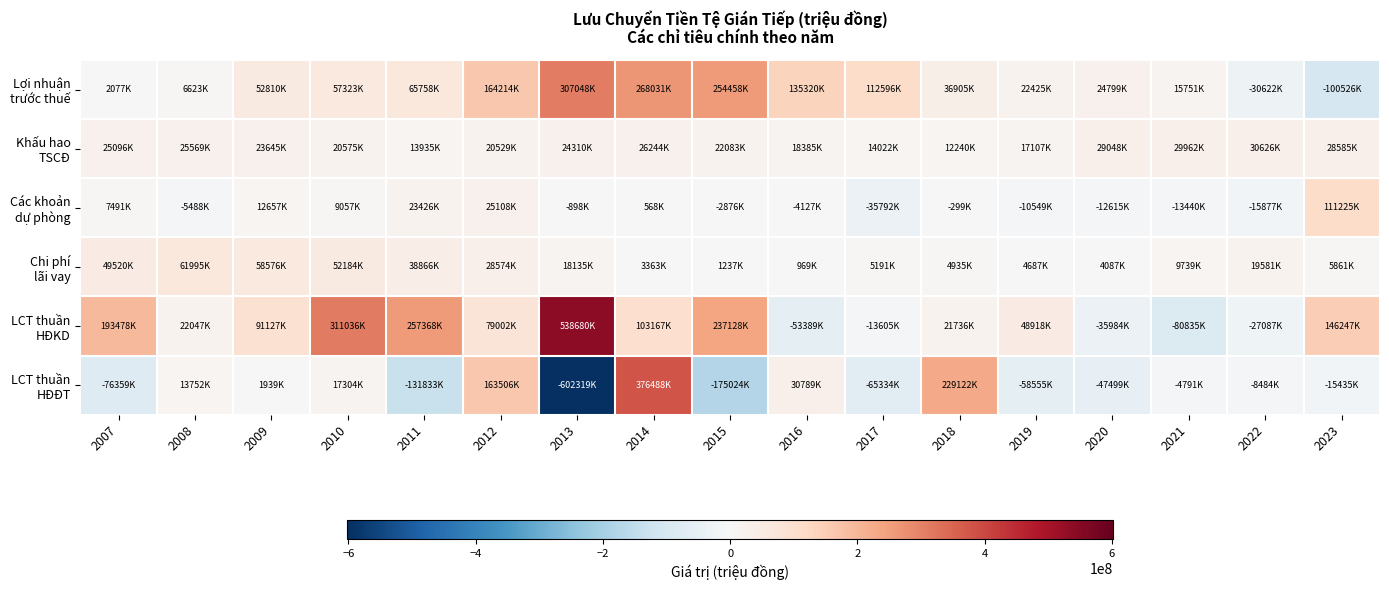

Which label corresponds to the largest value in the chart?

2013